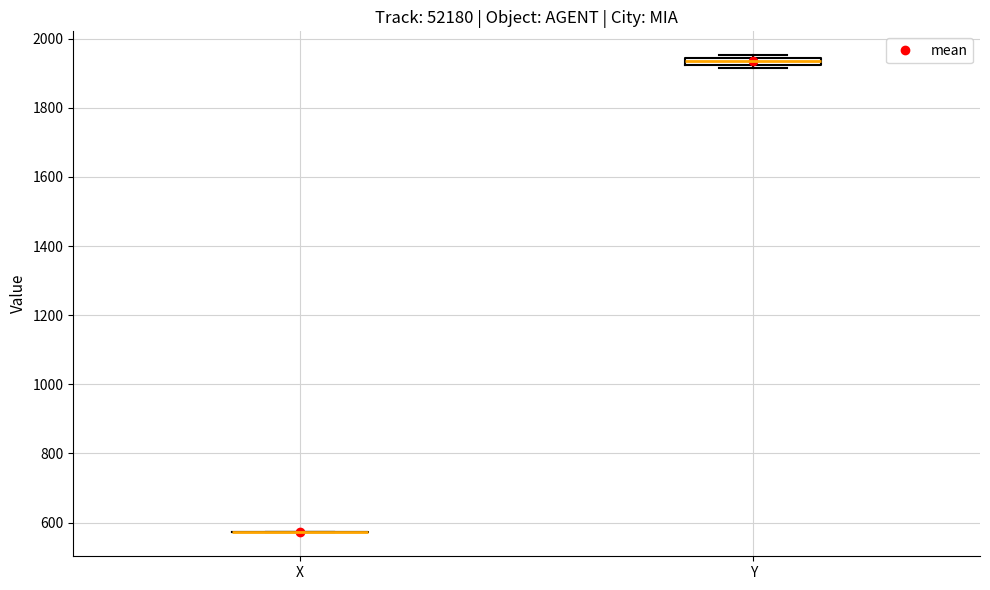

Where is the lower edge of the box for Y on the y-axis? The values are not printed on the chart, so give them approximately, as read against the axis.

1920